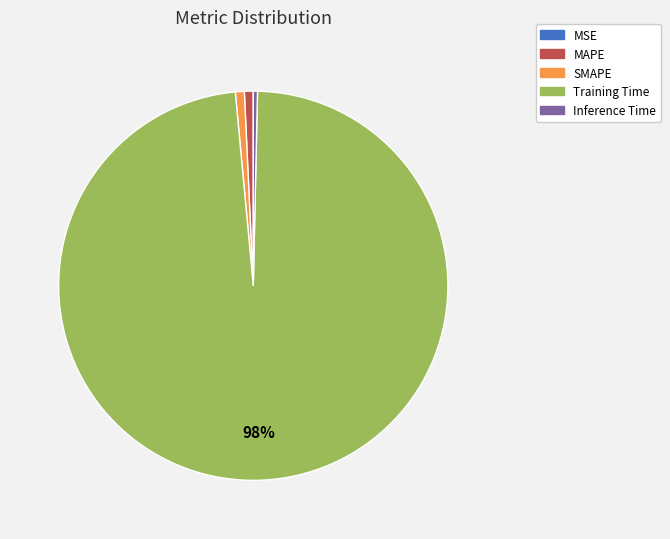

Does Training Time represent more than half of the total?

Yes